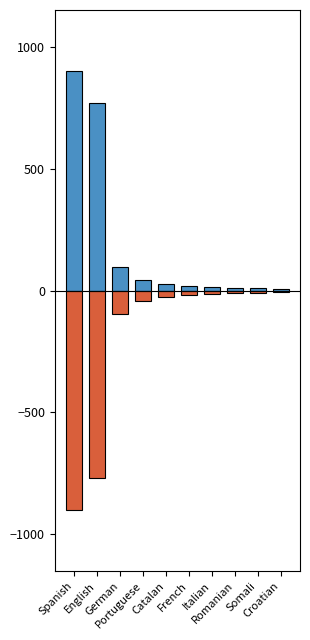

Reading left to right, what are all the values shown in this chart?

Count (positive): 900.0	767.5	95.5	42.9	27.3	17.5	15.6	11.7	9.7	5.8
Count (negative): -900.0	-767.5	-95.5	-42.9	-27.3	-17.5	-15.6	-11.7	-9.7	-5.8